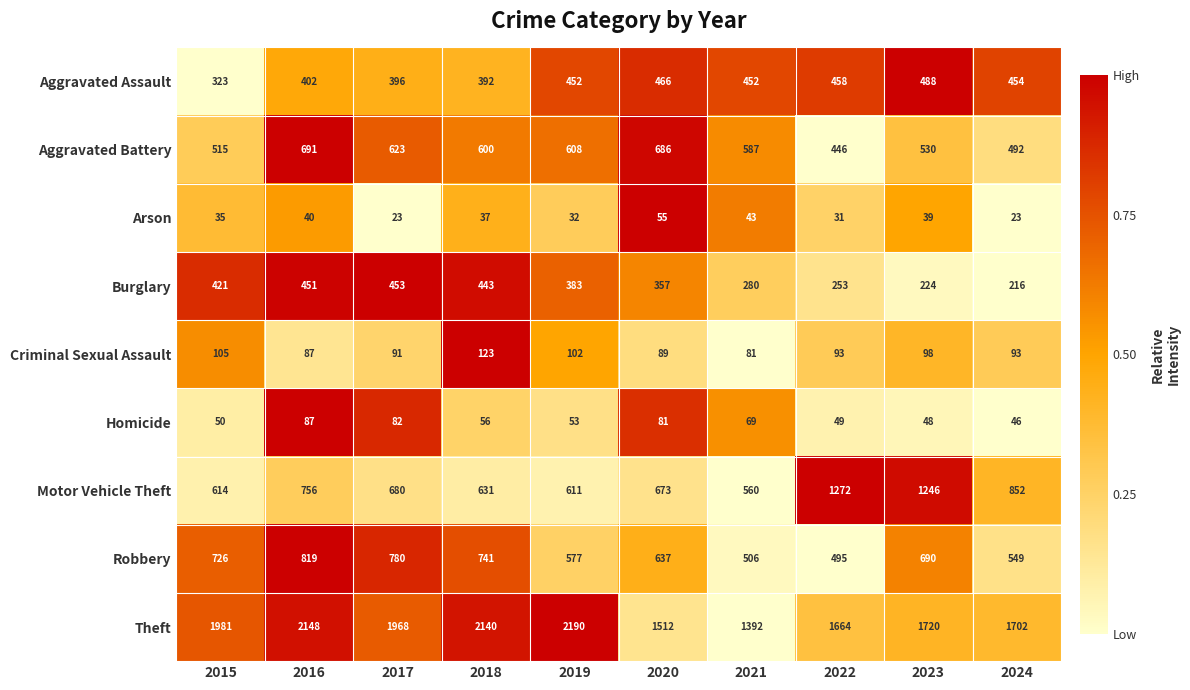

What is the sum of all Motor Vehicle Theft values?

7895